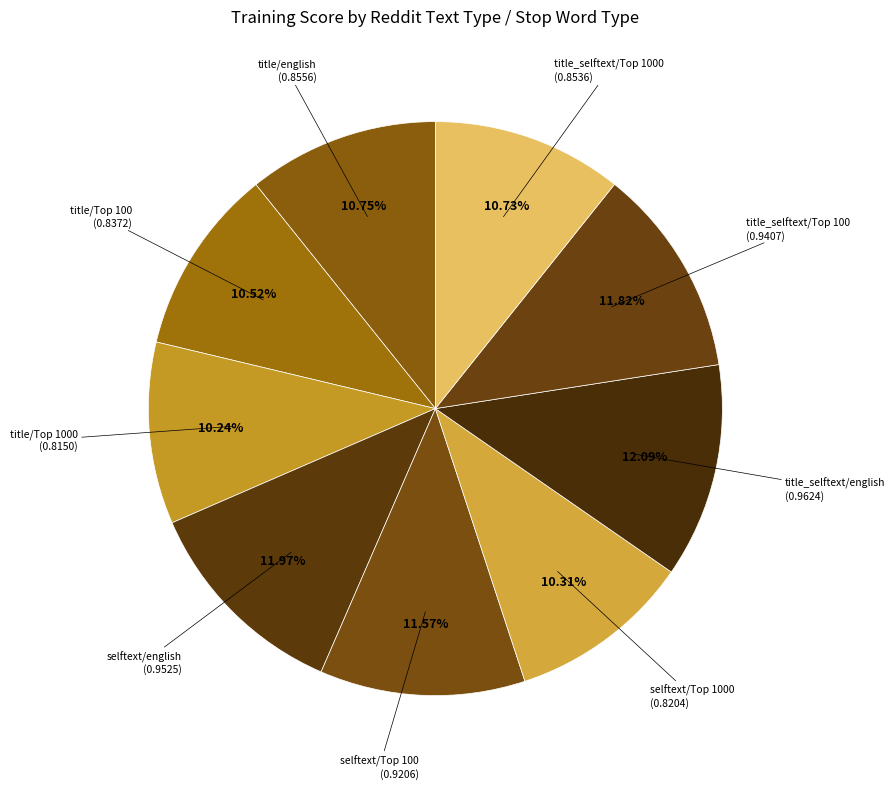

Which slice is the smallest?

title/Top 1000